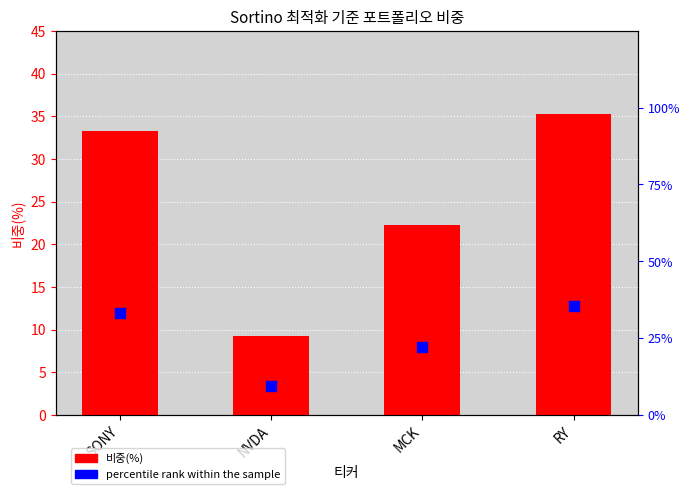

What are all the series names shown in the legend?

비중(%), percentile rank within the sample